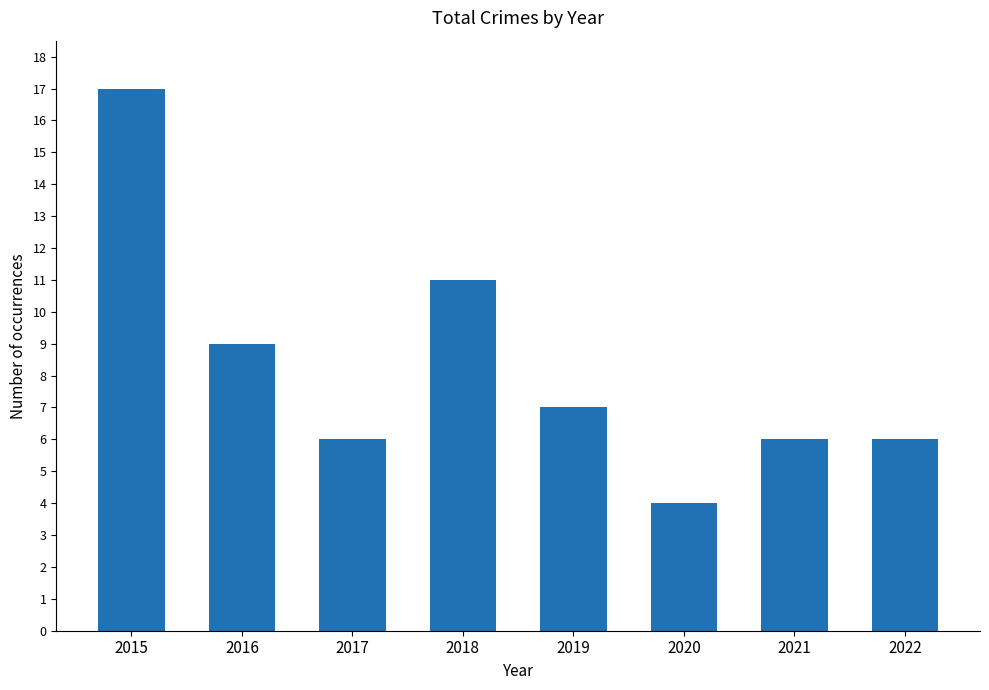

What is the ratio of the value at 2016 to the value at 2015?

0.5